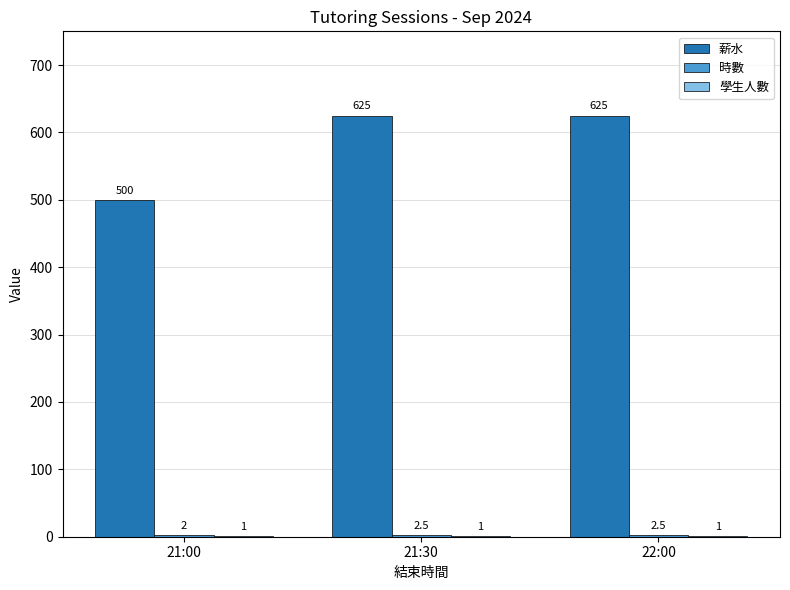

Which series has the largest total across all categories?

薪水